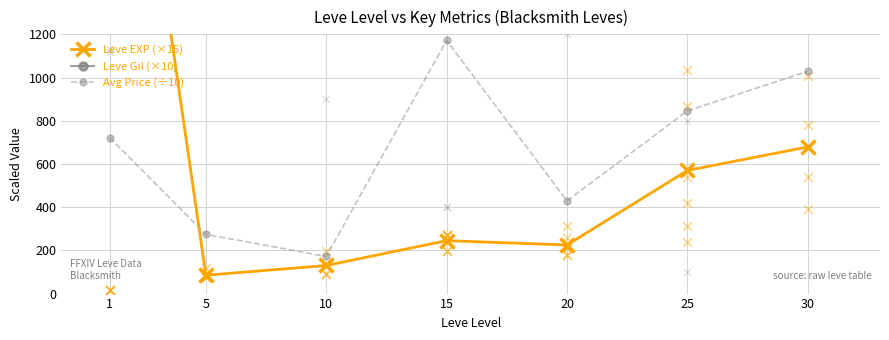

At which category is the sum across all series the highest?

20